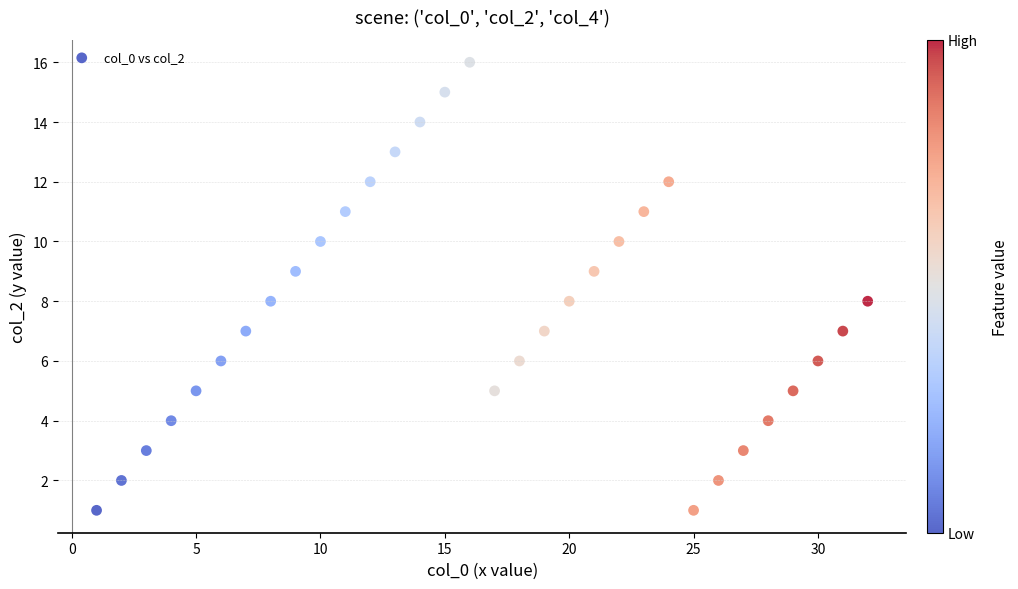

What is the range of X values (max minus min)?

31